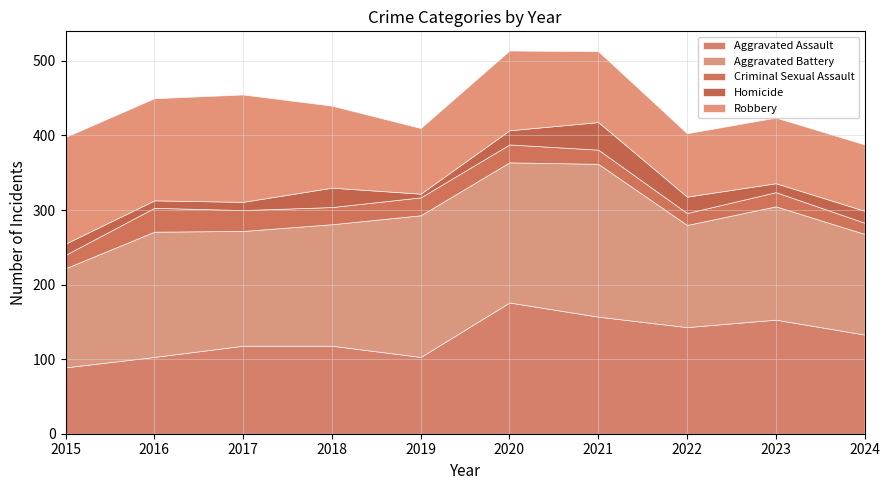

What is the difference between the Aggravated Assault values at 2015 and 2022?

54